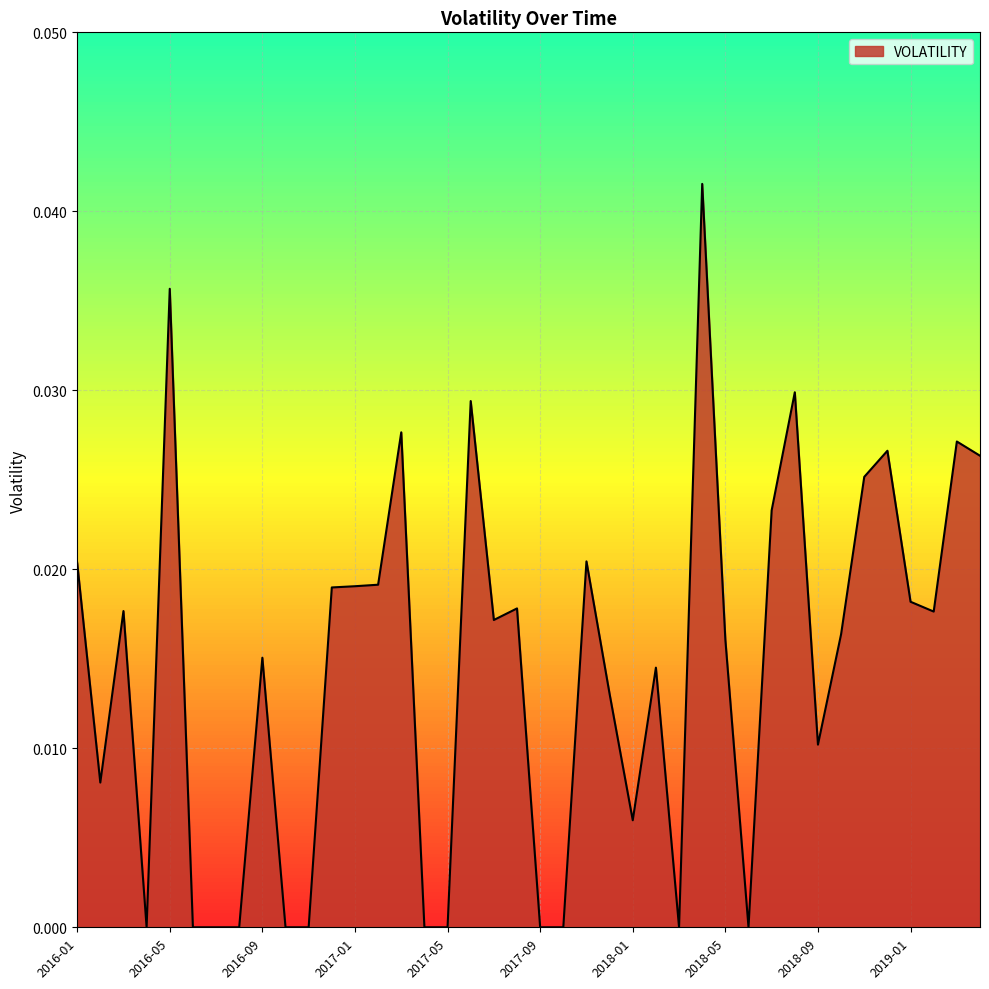

What is the label of the 17th point from the left?

2017-05